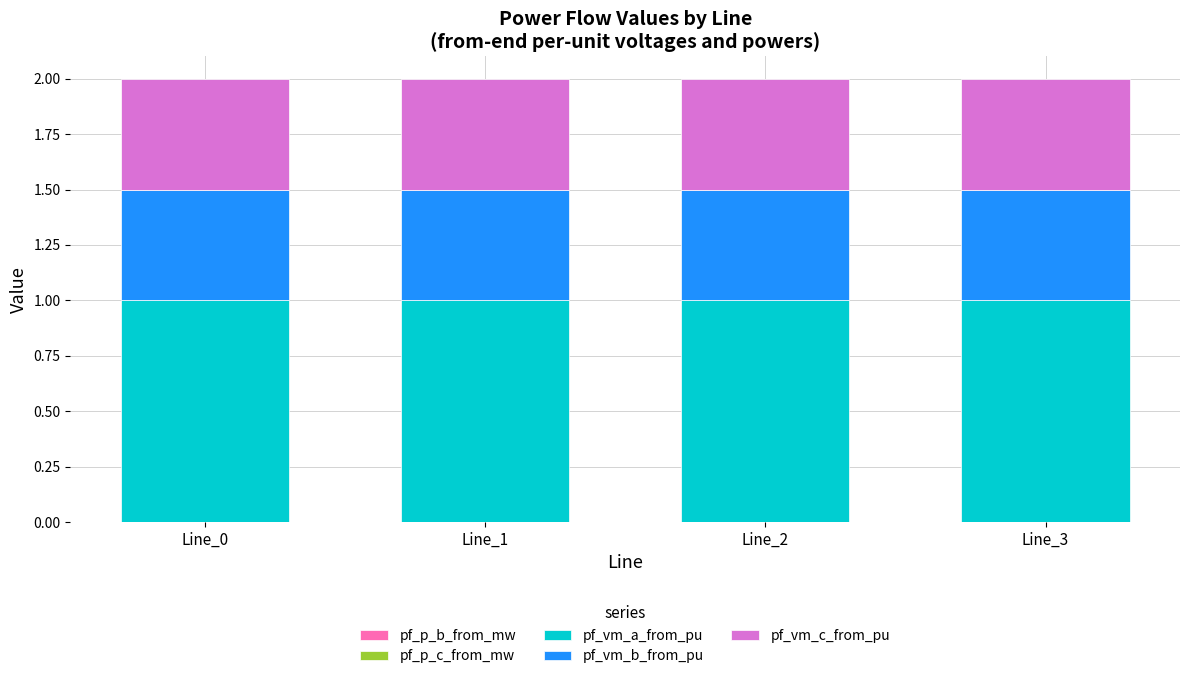

At which category is the sum across all series the highest?

Line_0